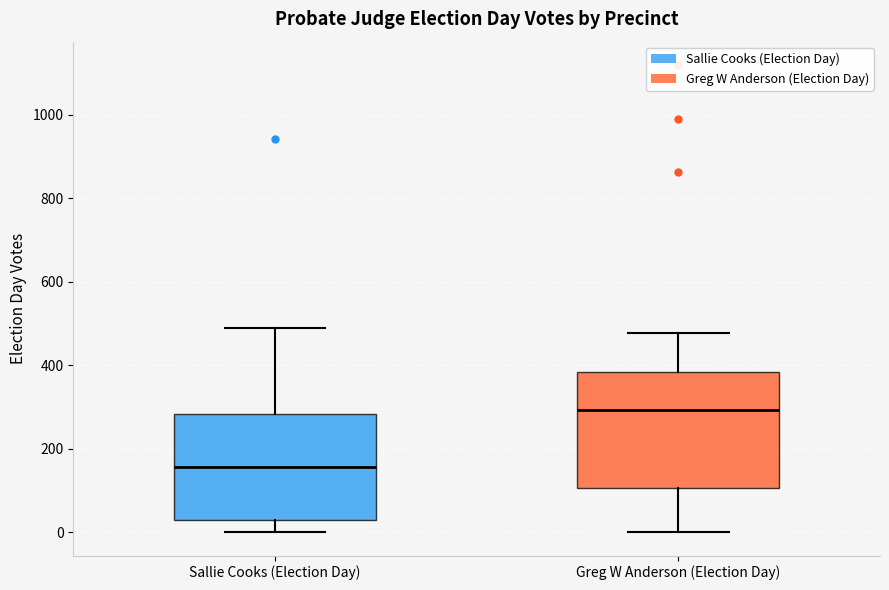

Reading left to right, read every box against the y-axis: the position of its median line, the range the box covers, and the ends of its whiskers. The values are not printed on the chart, so give them approximately, as read against the axis.

Sallie Cooks (Election Day): median 160, box 20 to 280, whiskers 0 to 480
Greg W Anderson (Election Day): median 300, box 100 to 380, whiskers 0 to 480